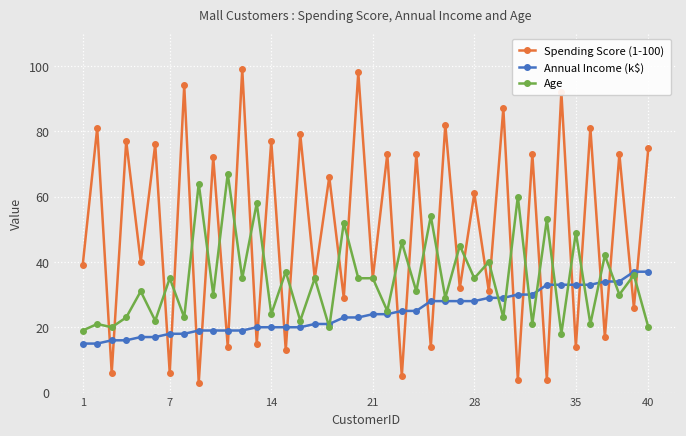

True or false: Spending Score (1-100) has more than 0 interior local peaks.

True